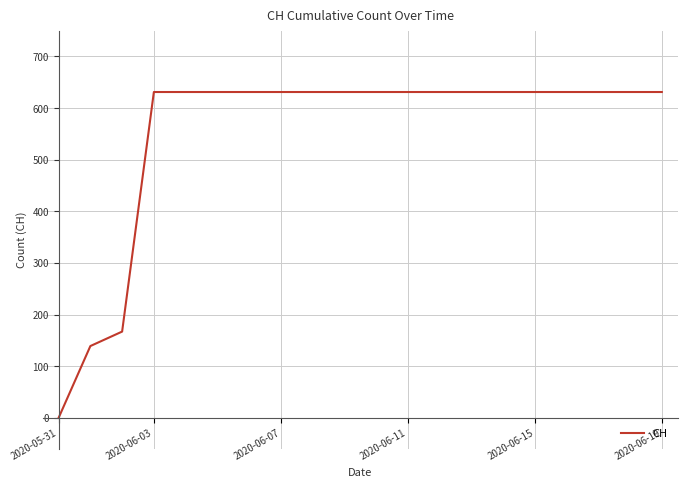

What is the difference between the maximum and minimum values?

631